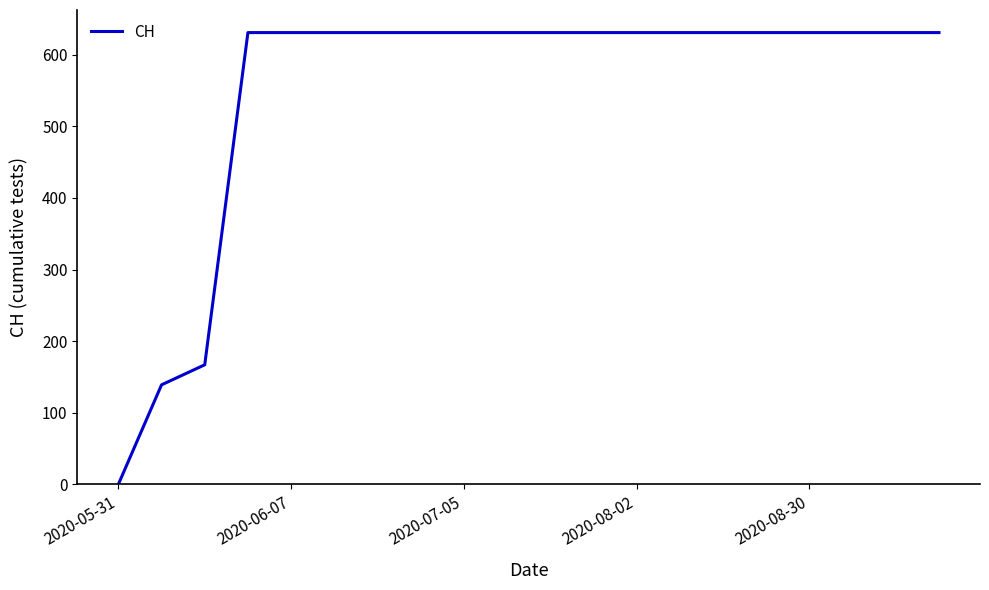

What is the maximum value shown in the chart?

631